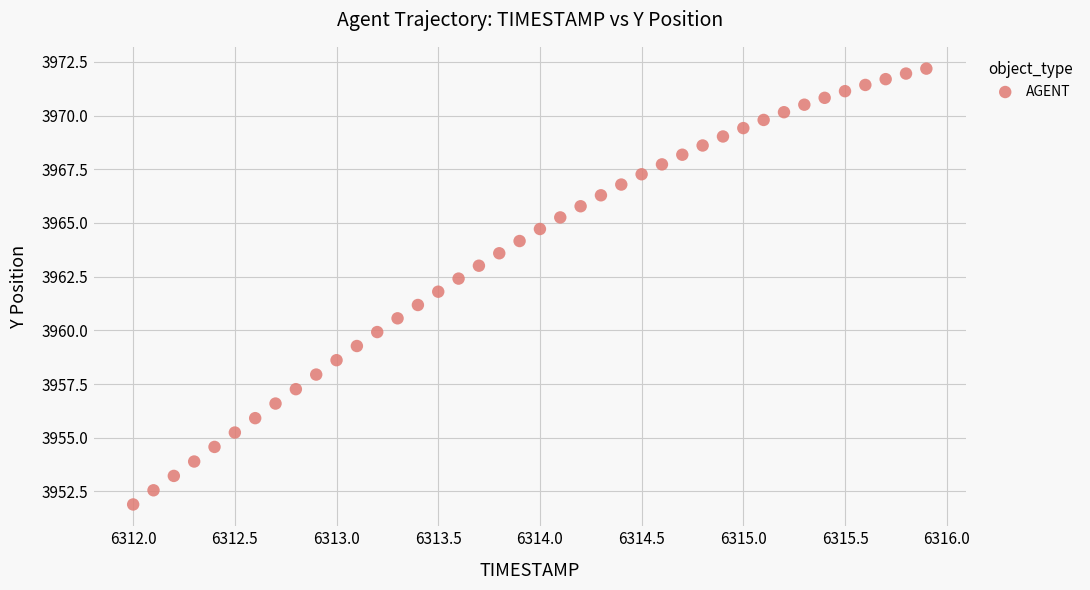

What is the range of X values (max minus min)?

3.9